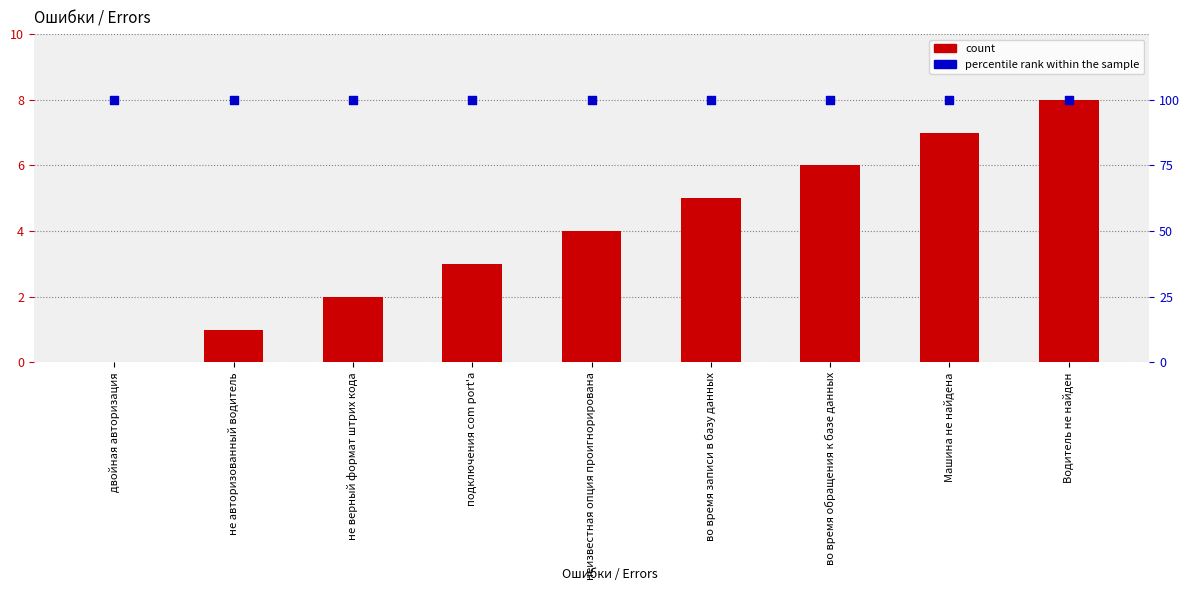

Which series contains the highest Y value?

percentile rank within the sample